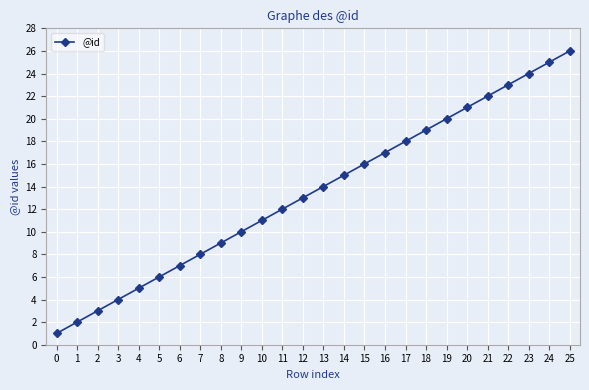

Reading left to right, what are all the values shown in this chart?

1	2	3	4	5	6	7	8	9	10	11	12	13	14	15	16	17	18	19	20	21	22	23	24	25	26